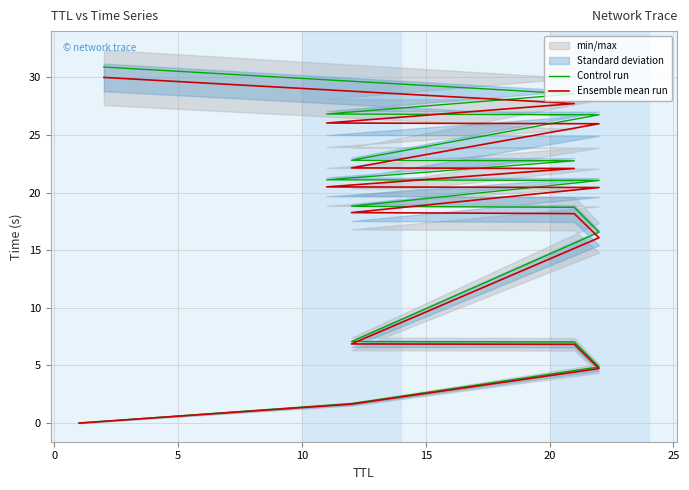

True or false: Ensemble mean run and Control run intersect in this chart.

False